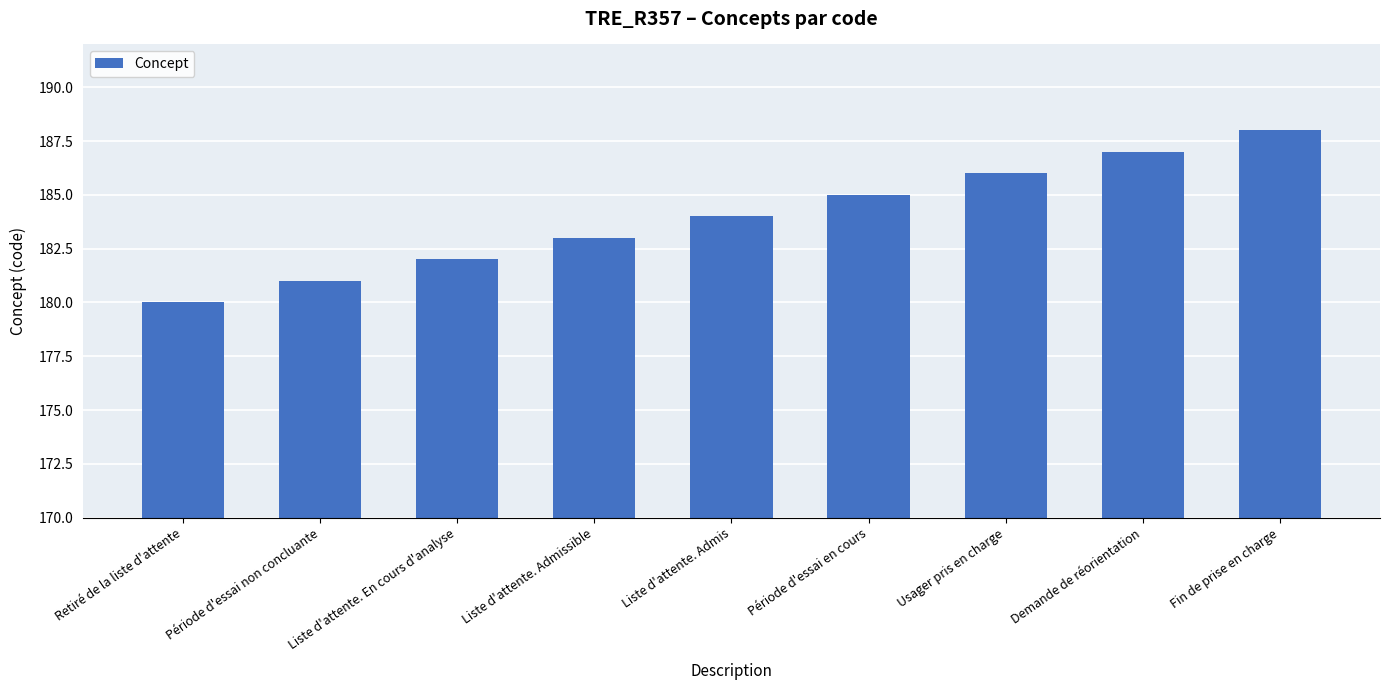

Reading left to right, list all the values displayed in this chart.

180	181	182	183	184	185	186	187	188